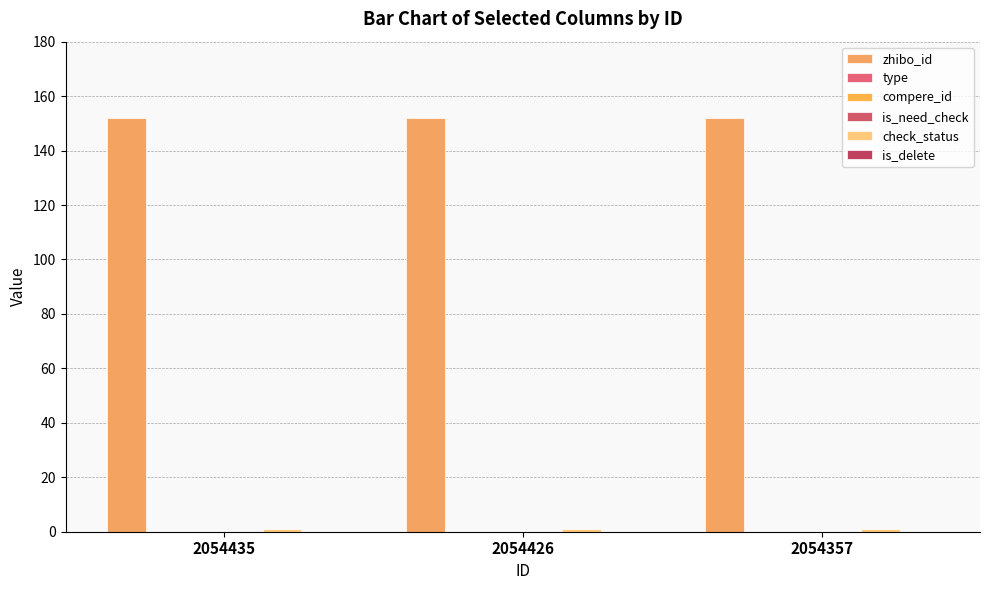

Reading left to right, extract all data points from this chart.

zhibo_id: 152	152	152
type: 0	0	0
compere_id: 0	0	0
is_need_check: 0	0	0
check_status: 1	1	1
is_delete: 0	0	0